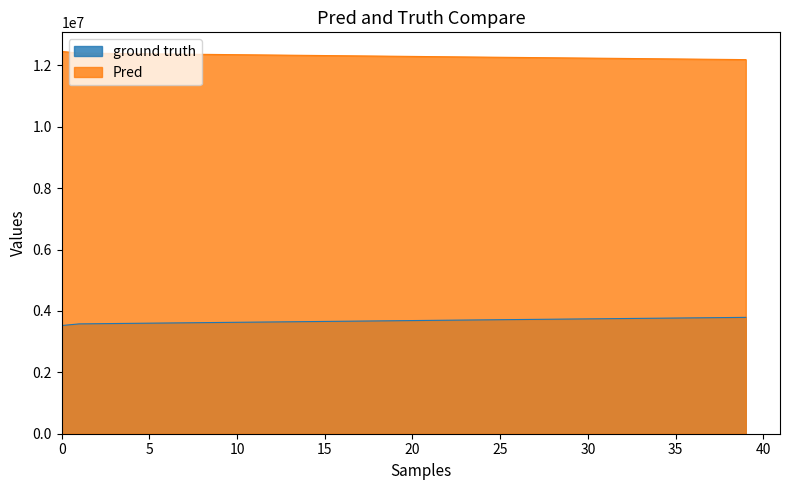

What is the total value across all series at 12?

15975342